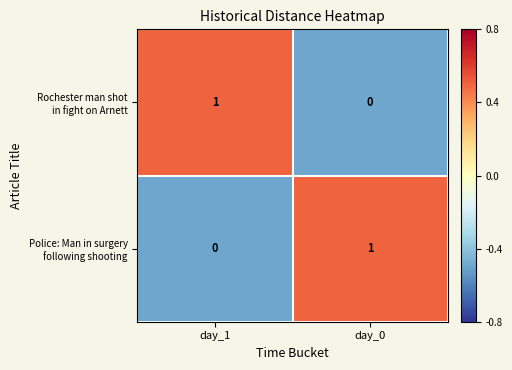

Between day_1 and day_0, which series saw the biggest shift?

Rochester man shot in fight on Arnett